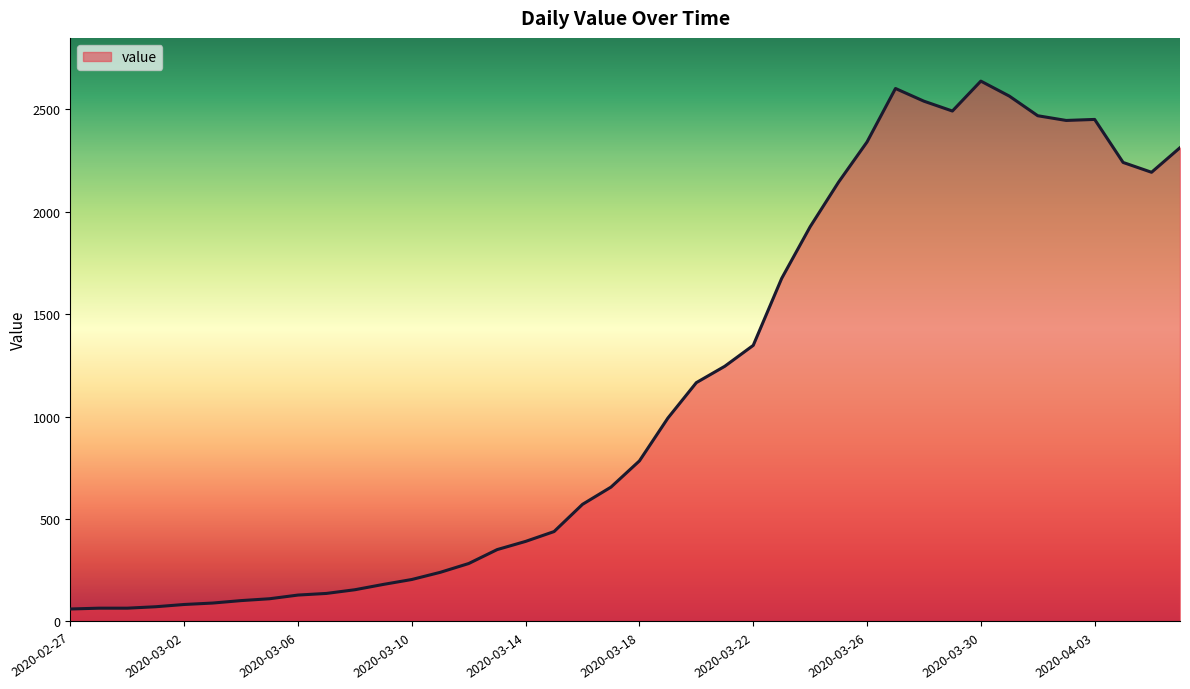

What is the difference between the maximum and minimum values?

2577